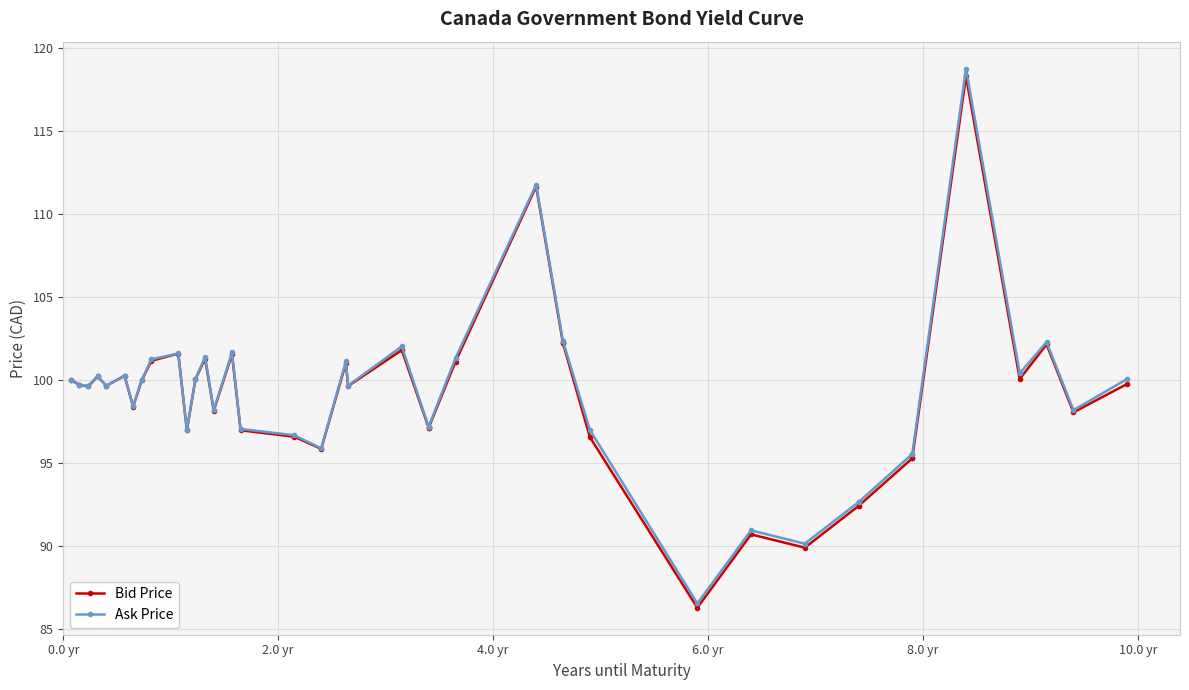

Count the number of categories in the chart.

40